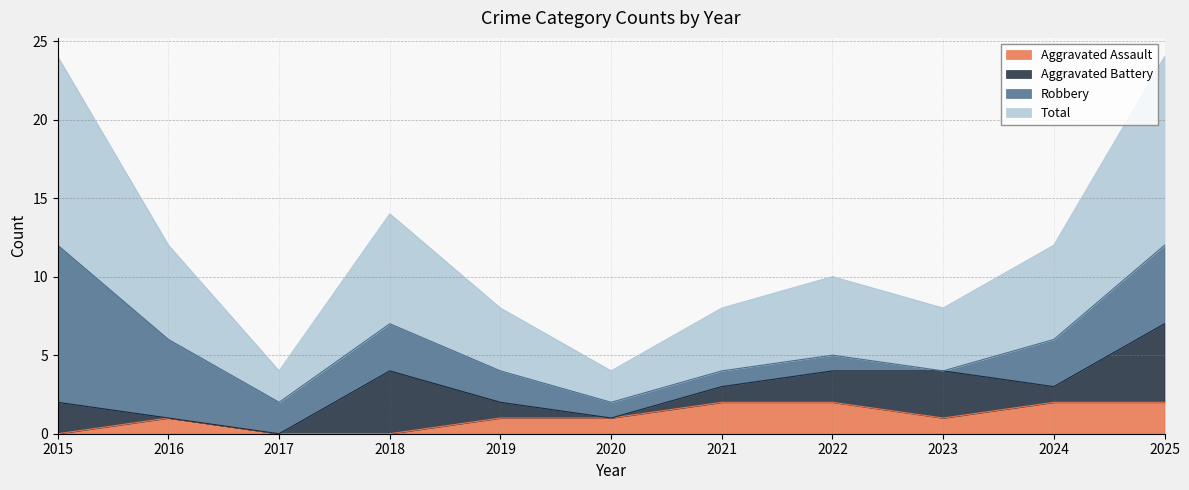

The value of Aggravated Assault at 2025 is 2. True or false?

True